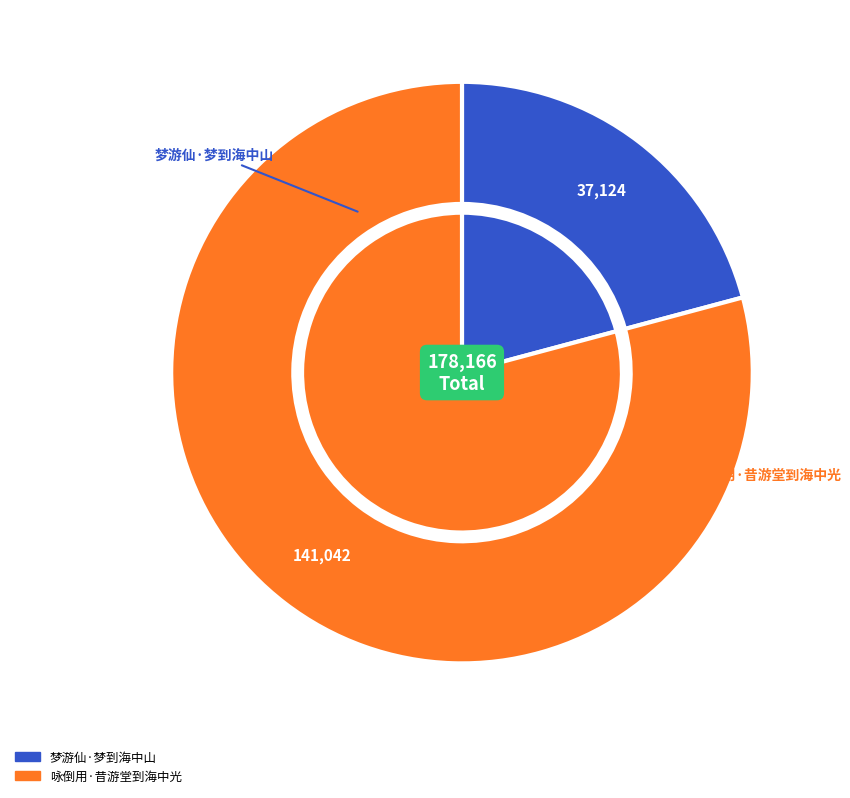

What is the total percentage of 咏倒用·昔游堂到海中光 and 梦游仙·梦到海中山?

100.0%